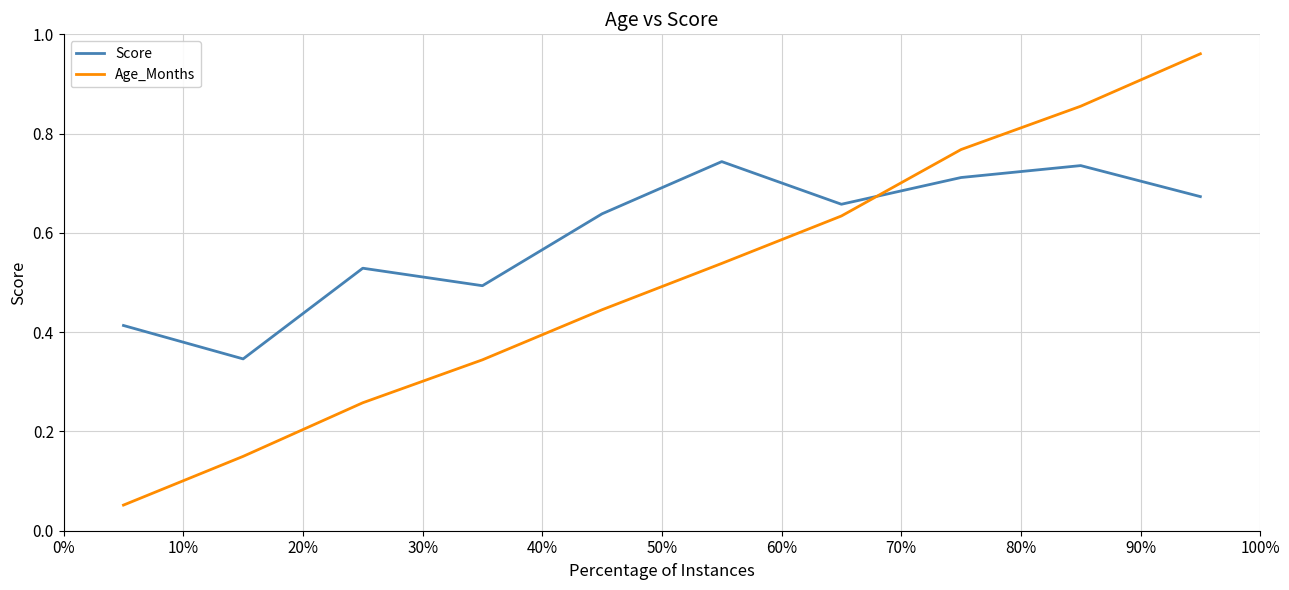

Which series has the largest total across all categories?

Score